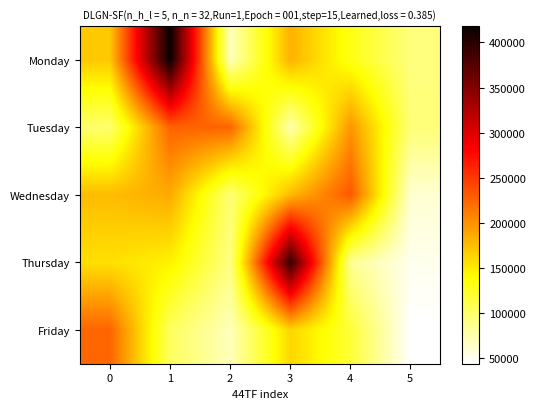

At how many categories does at least one series exceed 278214?

2